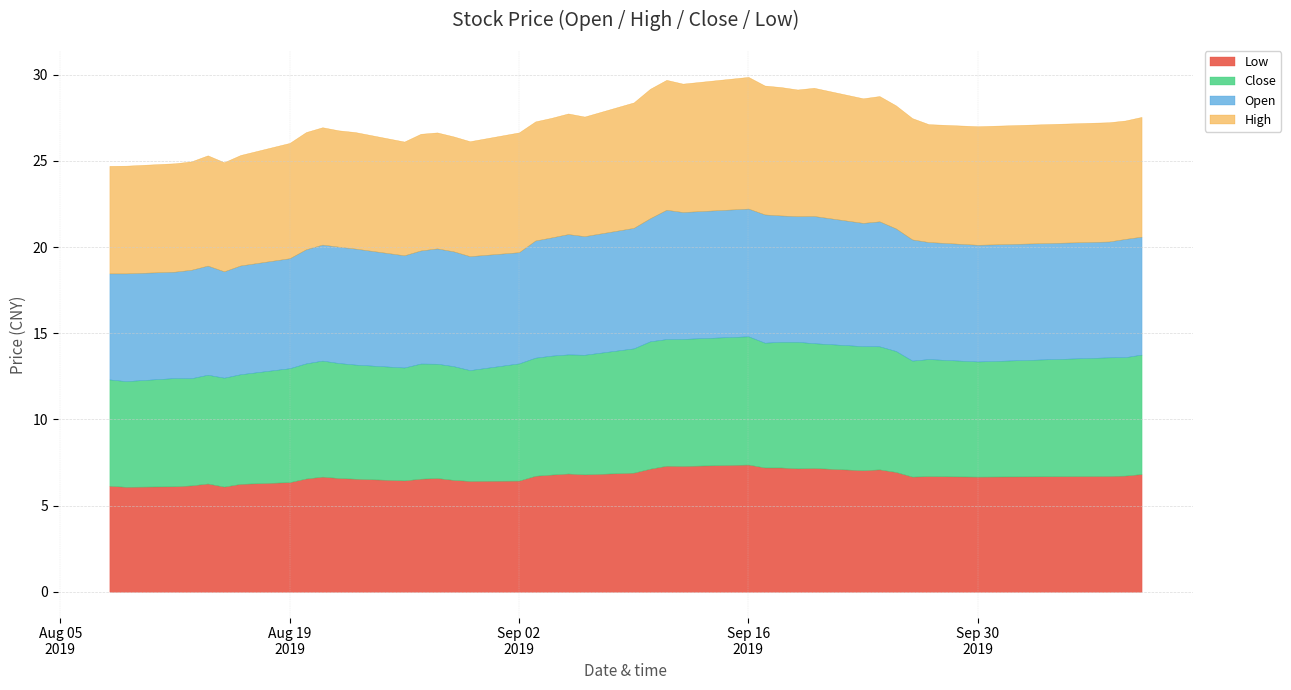

Where is open nearest to the value 6?

2019-08-08